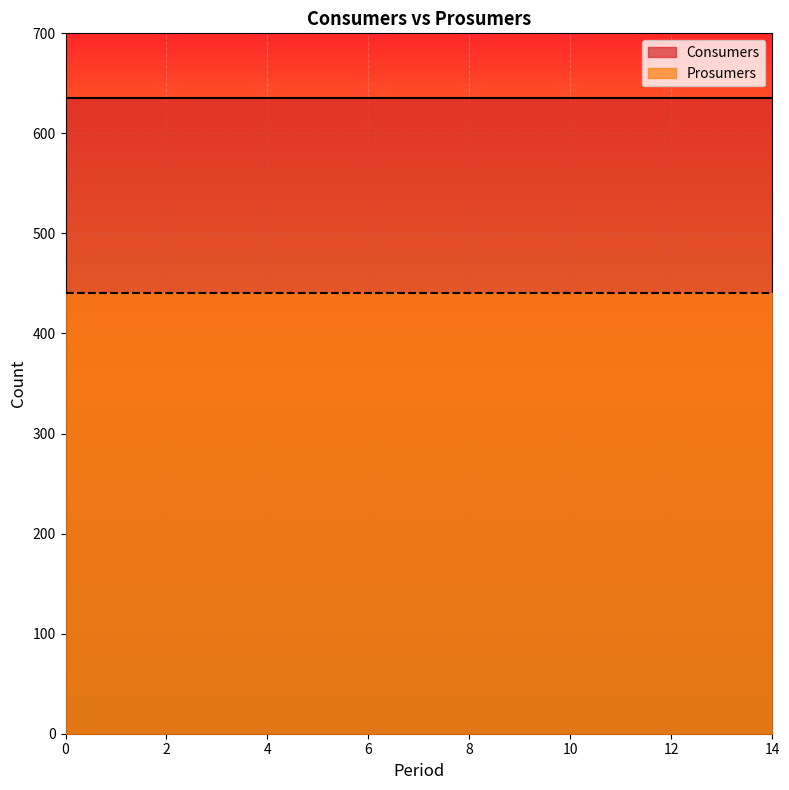

Which series changed the most between 5 and 10?

Consumers